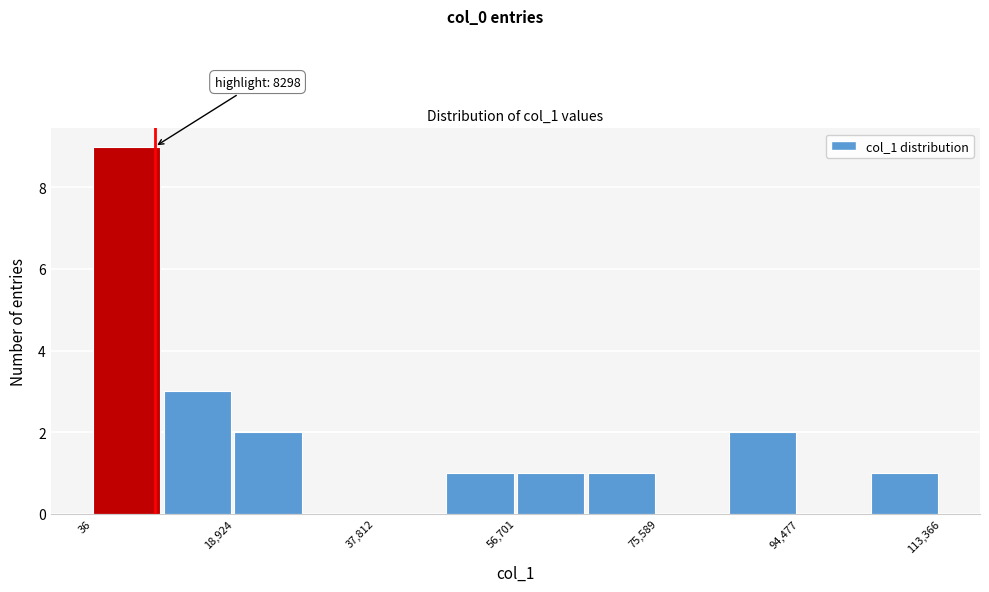

Over which range of the x-axis is the bar tallest?

0 to 10000